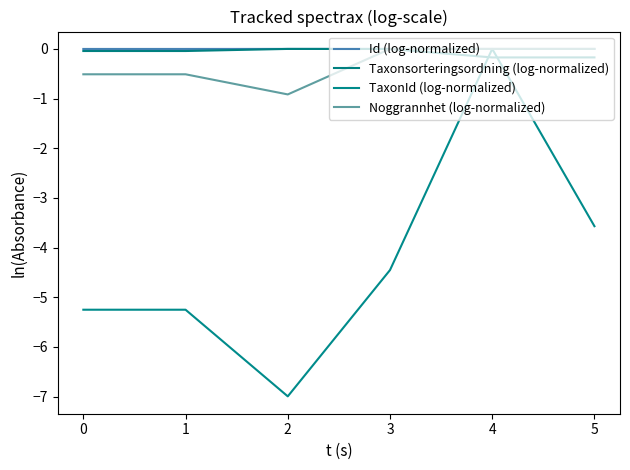

Does the chart display data point markers on the line(s)?

No